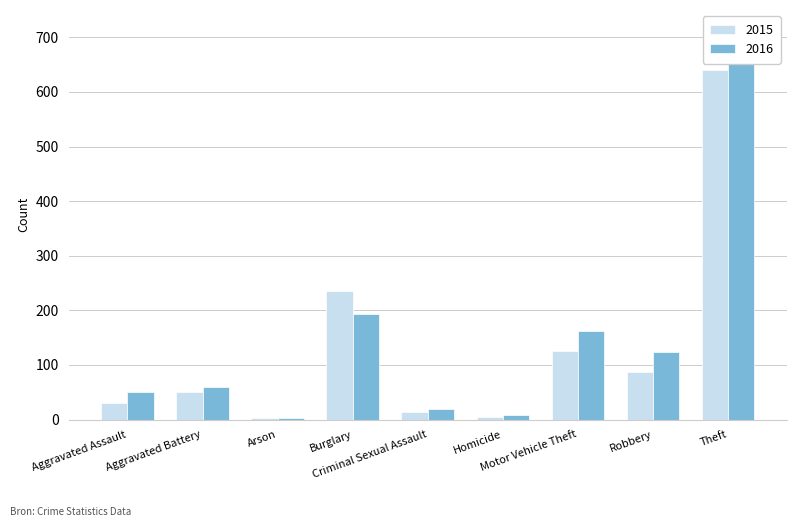

Is it true that 2016 equals 36 at Aggravated Battery?

False